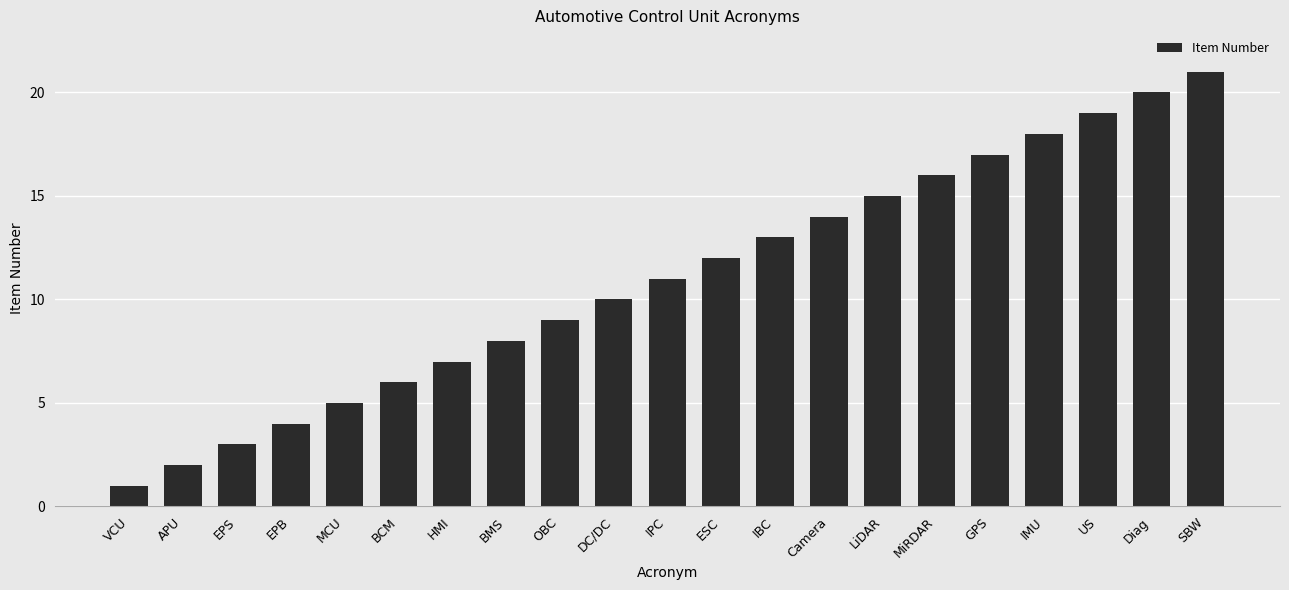

At which category does the chart reach its minimum across all series?

VCU